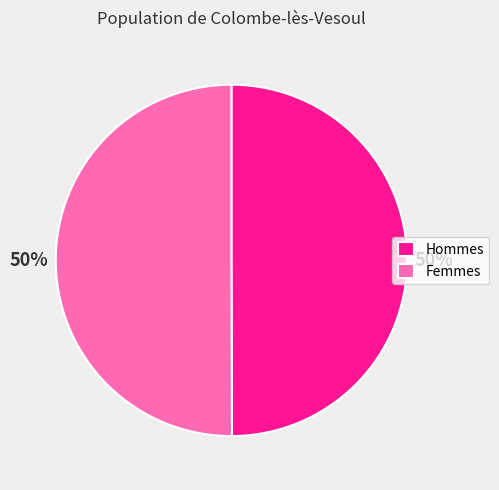

Approximately how many times larger is the value at Hommes compared to Femmes?

1.0